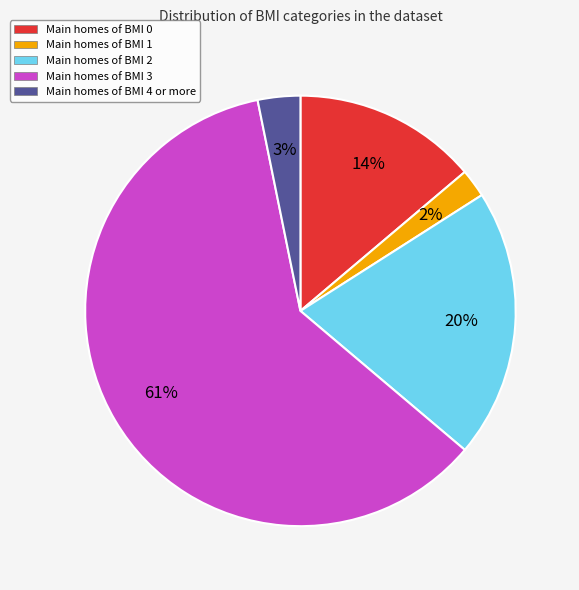

To the nearest percent, what is the average slice percentage?

20%